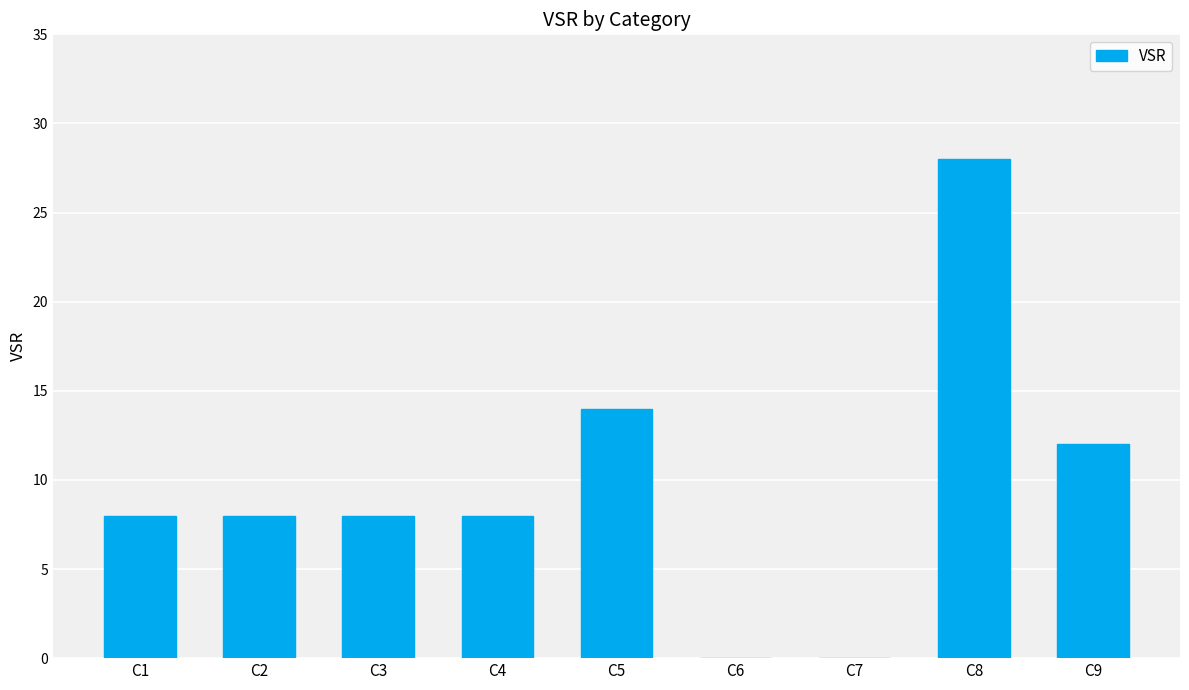

The chart shows a value of 19 at C7. True or false?

False